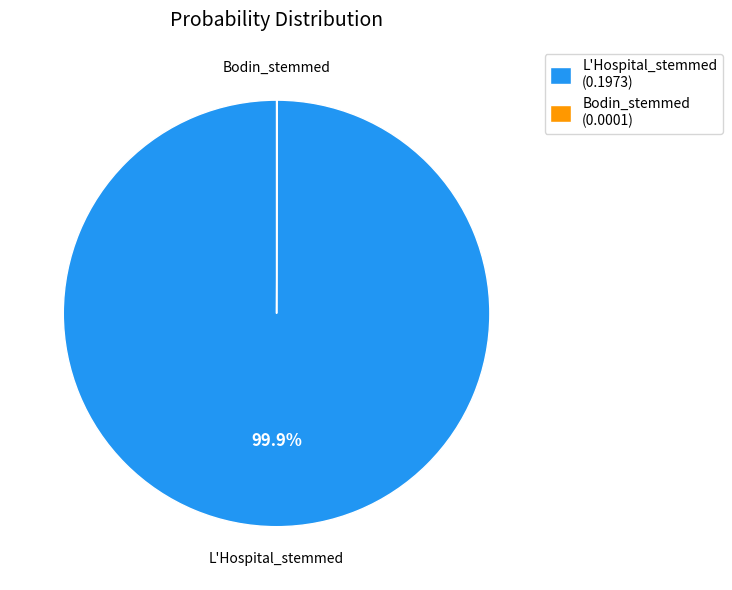

What portion of the pie excludes L'Hospital_stemmed?

0.1%